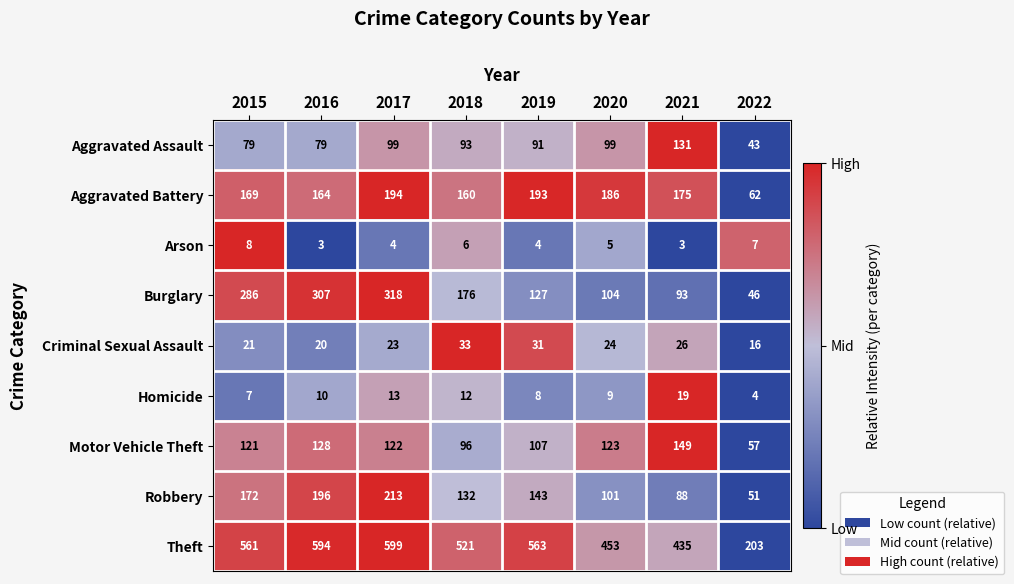

What is the difference between the Robbery values at 2015 and 2021?

84